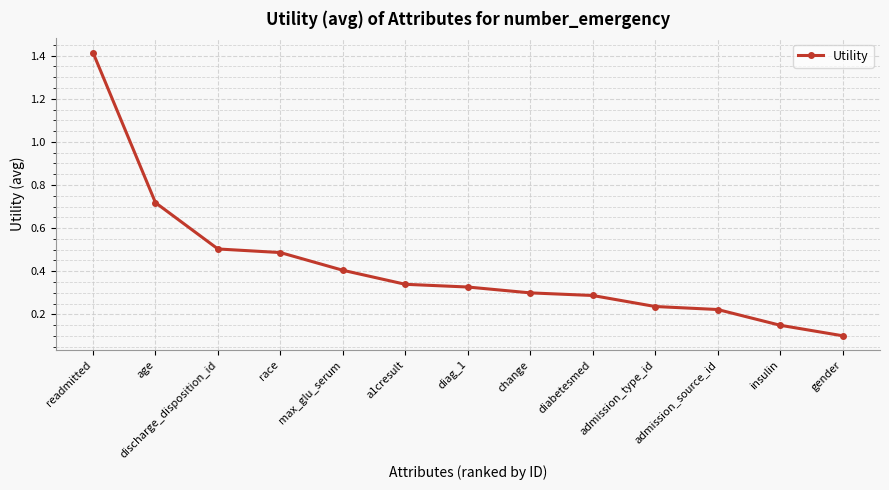

The chart shows a value of 0.5 at race. True or false?

True